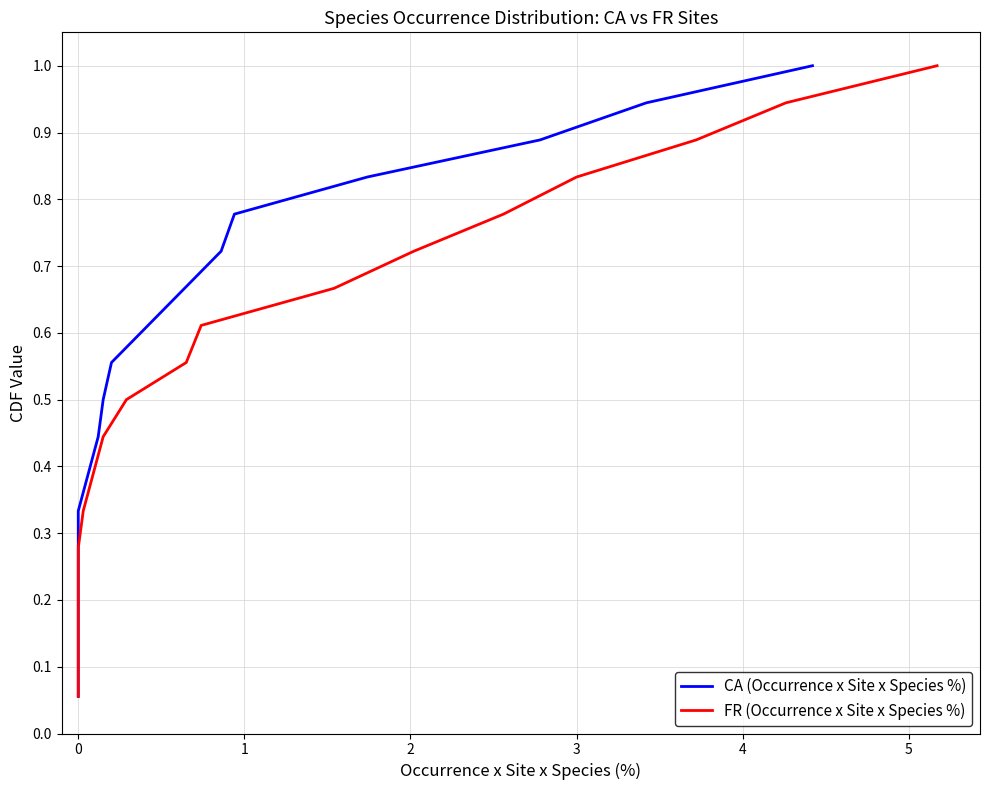

True or false: FR (Occurrence x Site x Species %) and CA (Occurrence x Site x Species %) cross at least once.

False